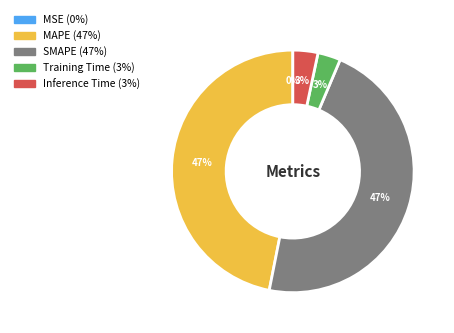

Does Training Time account for over 50% of the chart?

No